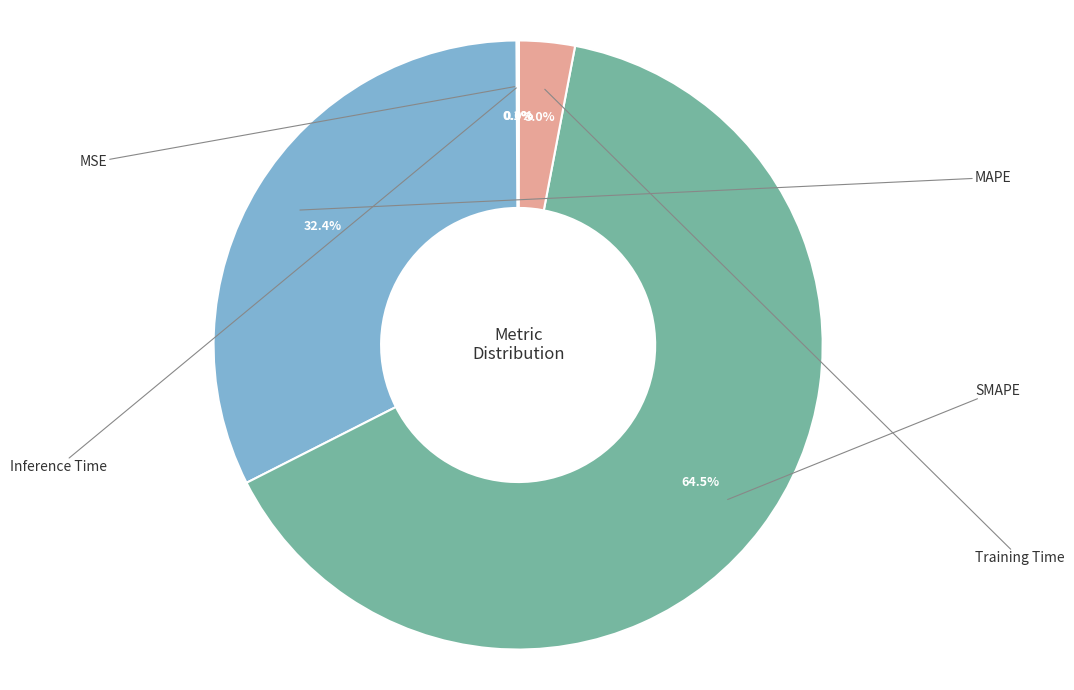

Is it true that Training Time is 3% of the pie?

True